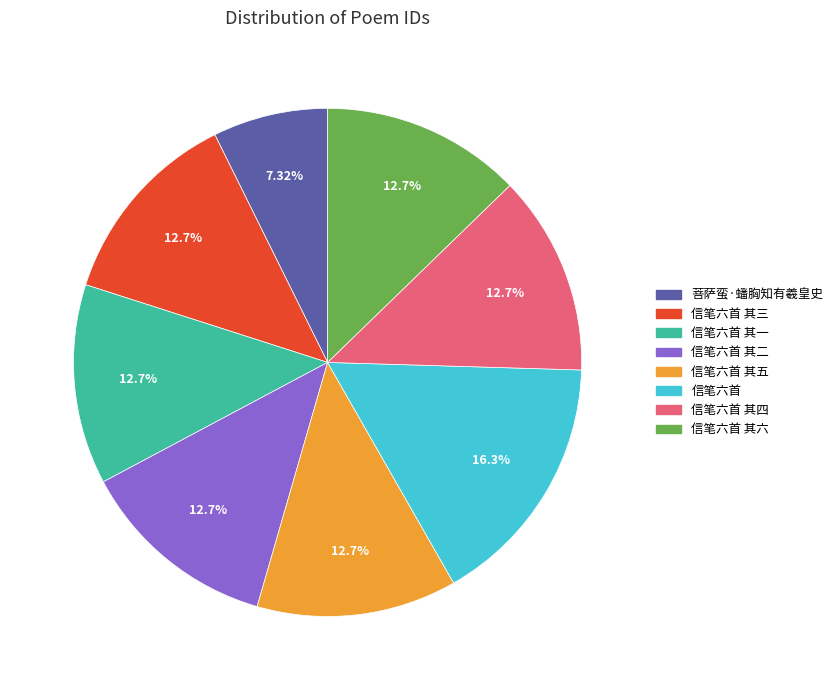

How many segments does this pie chart have?

8